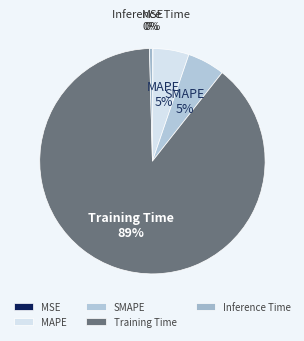

Between SMAPE and Inference Time, which is larger?

SMAPE